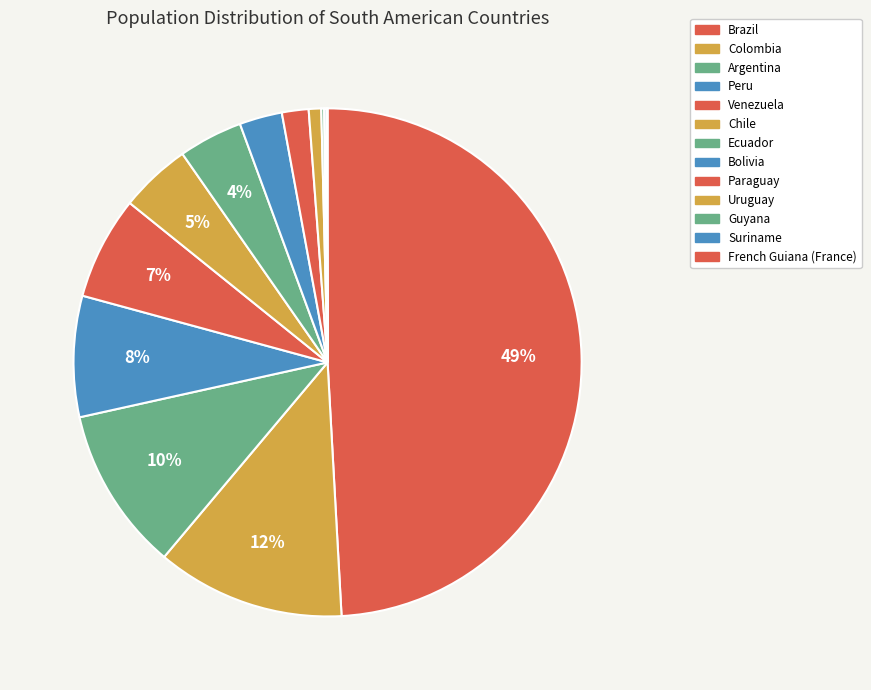

Does Uruguay represent more than half of the total?

No